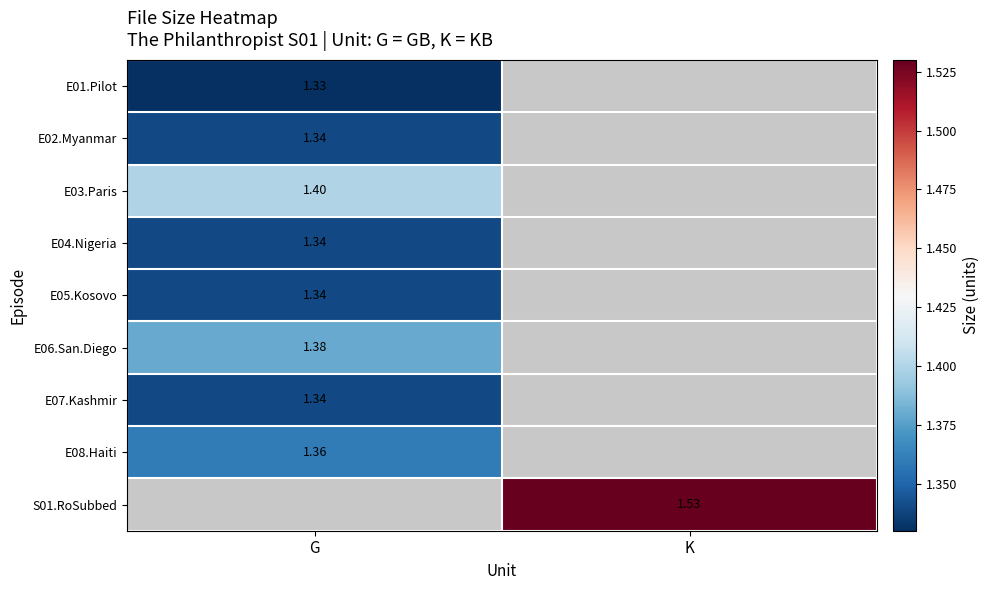

List the labels in order of E01.Pilot value, largest first.

G, K